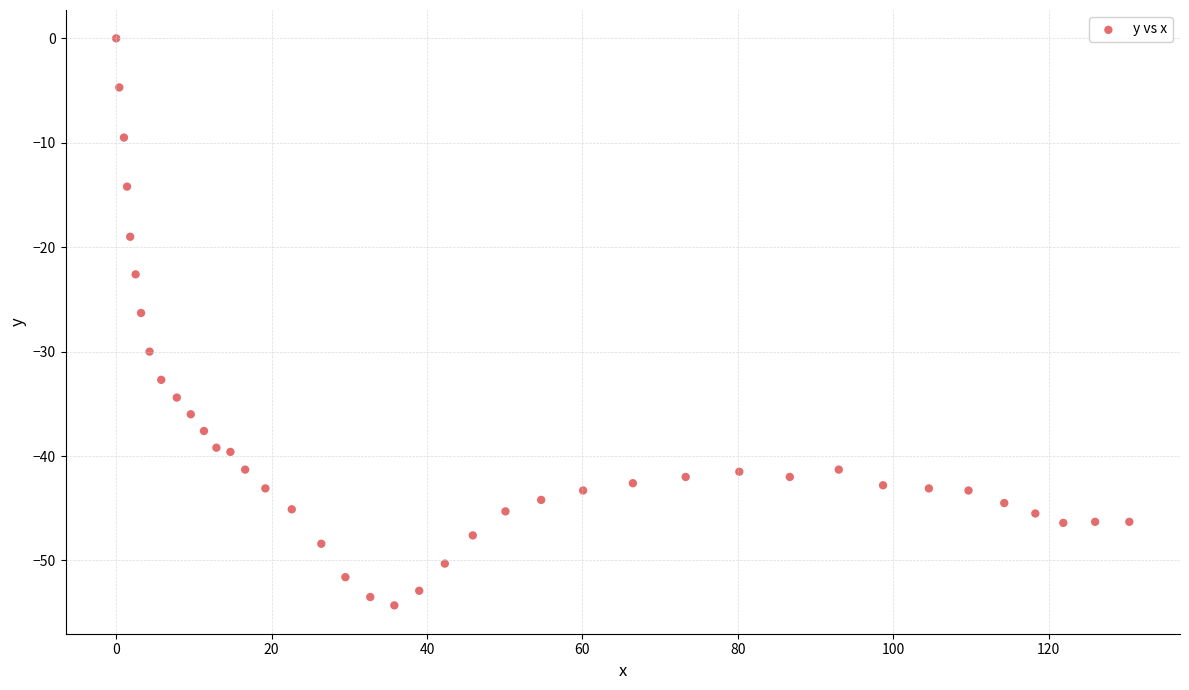

What is the range of X values (max minus min)?

130.4